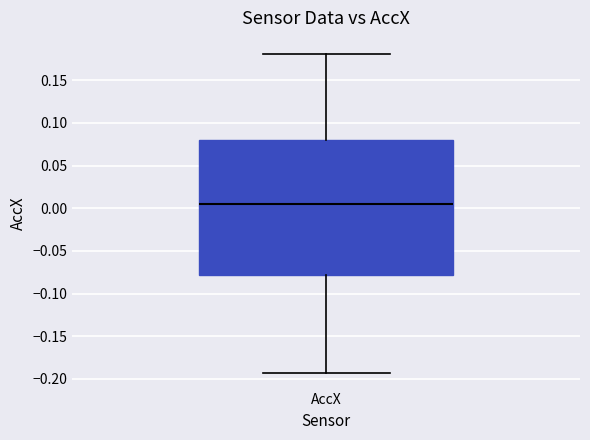

Where does the median line of the box for AccX sit on the y-axis? The values are not printed on the chart, so give them approximately, as read against the axis.

0.005